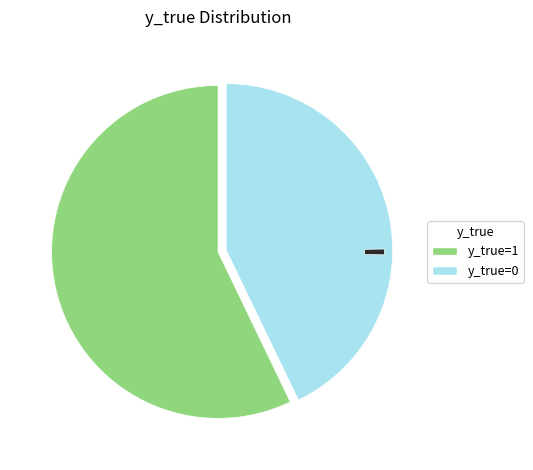

Is there any slice that represents more than half of the pie?

Yes